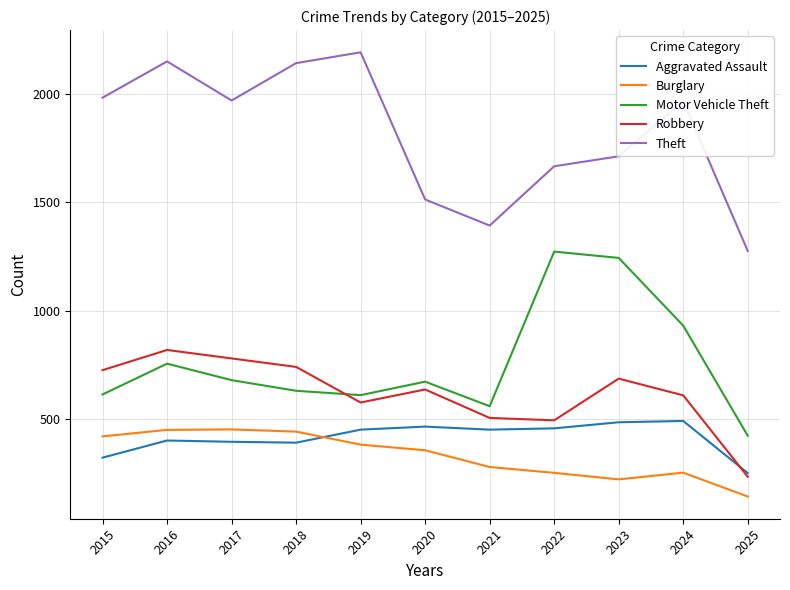

True or false: Theft and Robbery intersect in this chart.

False